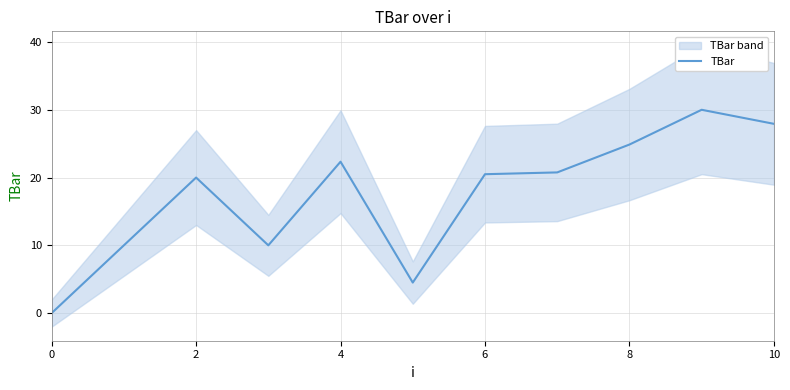

How many points are lower than both their immediate neighbors (excluding endpoints)?

2